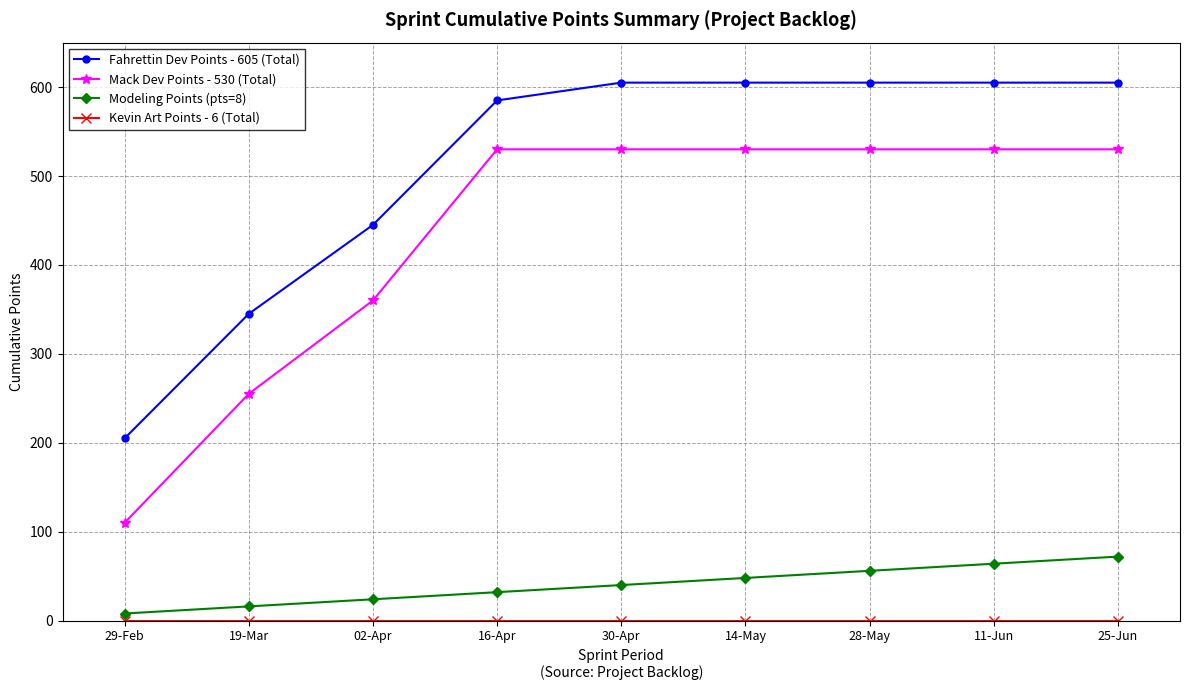

What is the approximate value of Fahrettin Dev Points - 605 (Total) at 11-Jun?

605